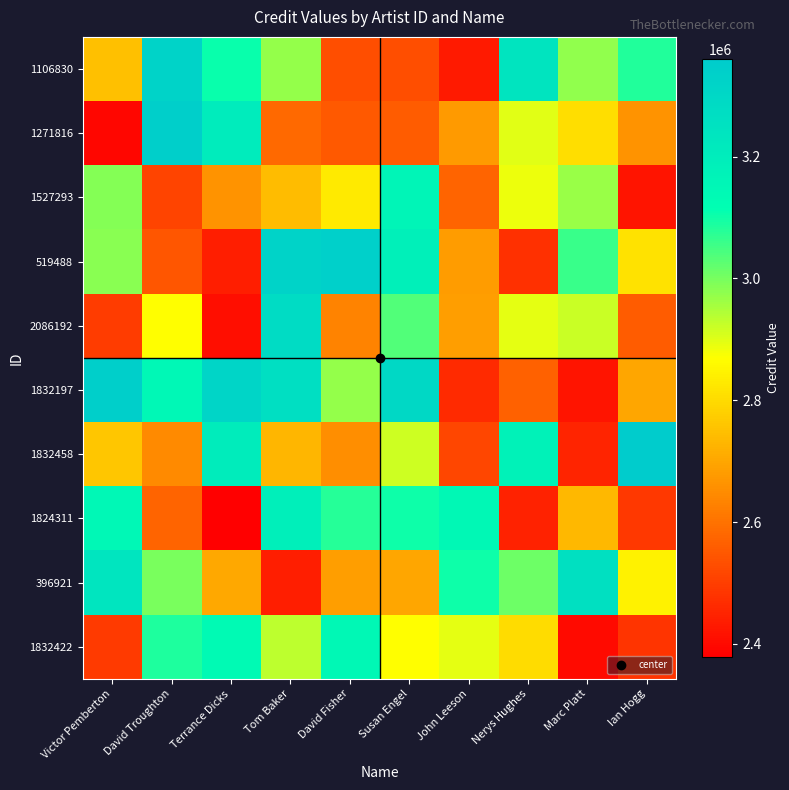

How many series are shown in this chart?

10